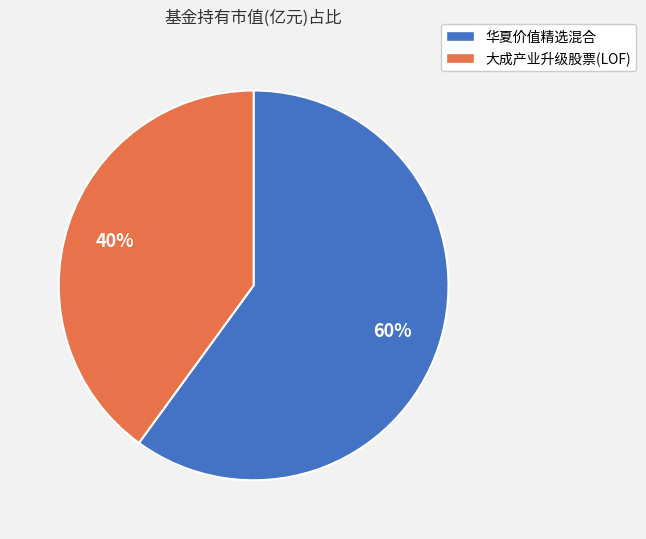

Is it true that 华夏价值精选混合 is 60% of the pie?

True